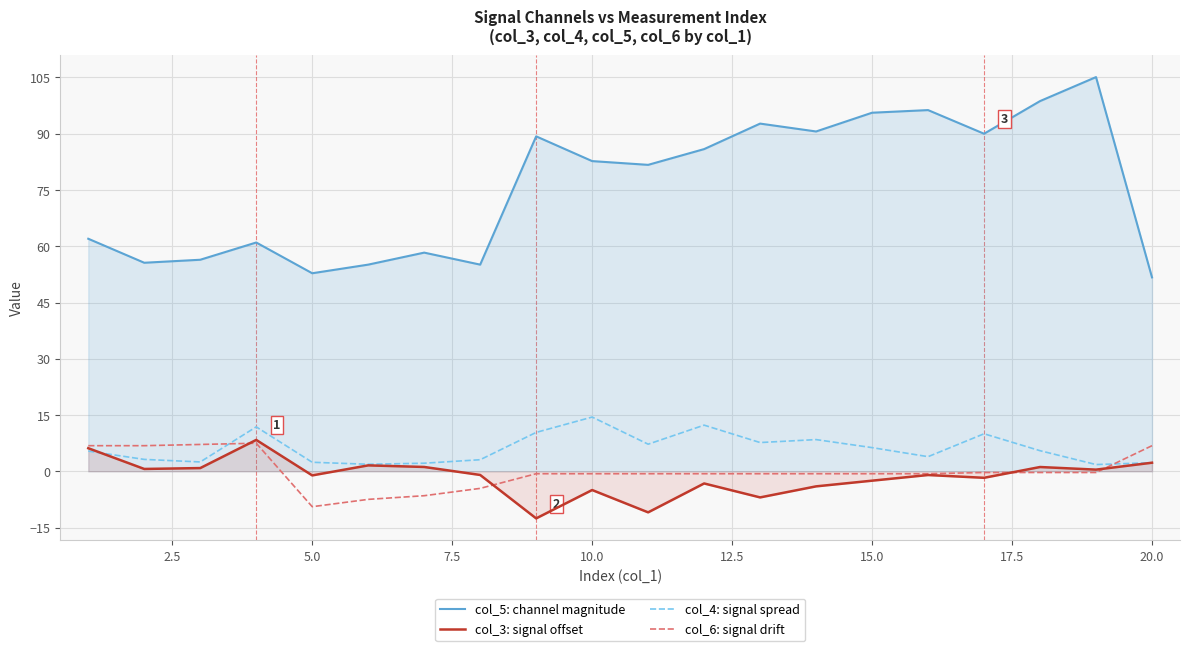

What is the highest value of the col_6: signal drift series?

7.5